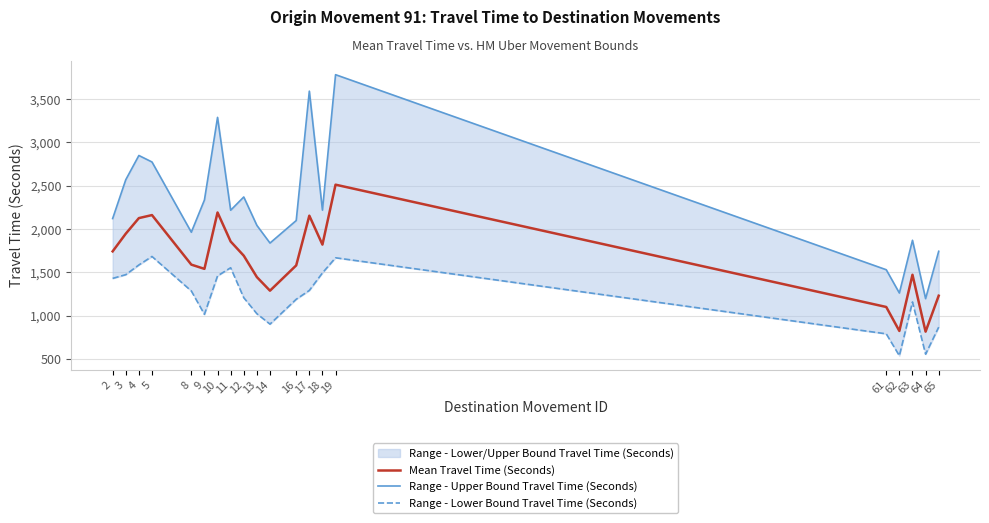

At how many categories does at least one series exceed 1498?

18